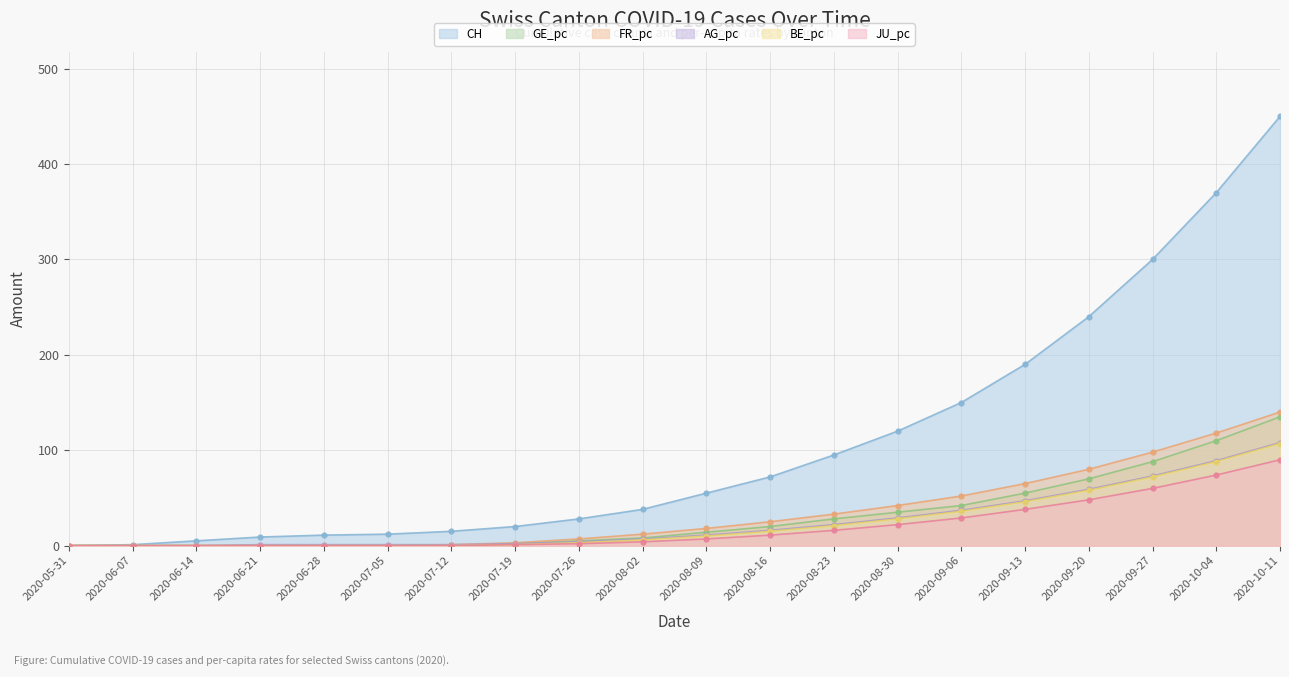

True or false: GE_pc and BE_pc cross at least once.

False